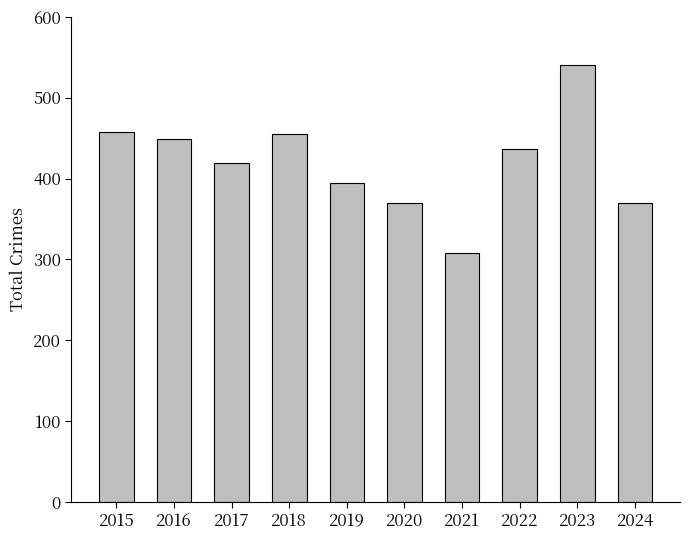

What is the value of the 8th bar from the left?

436